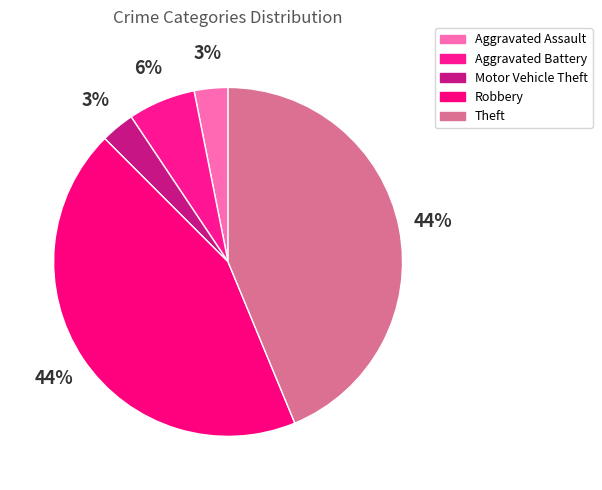

Do Theft and Robbery together represent more than half of the pie?

Yes